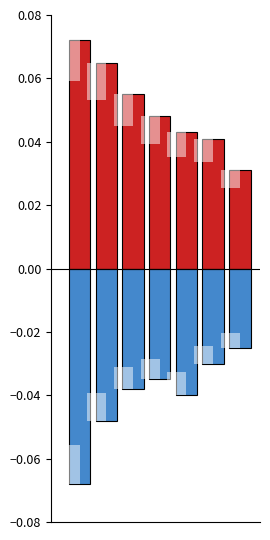

Where is negative nearest to the value 0?

6